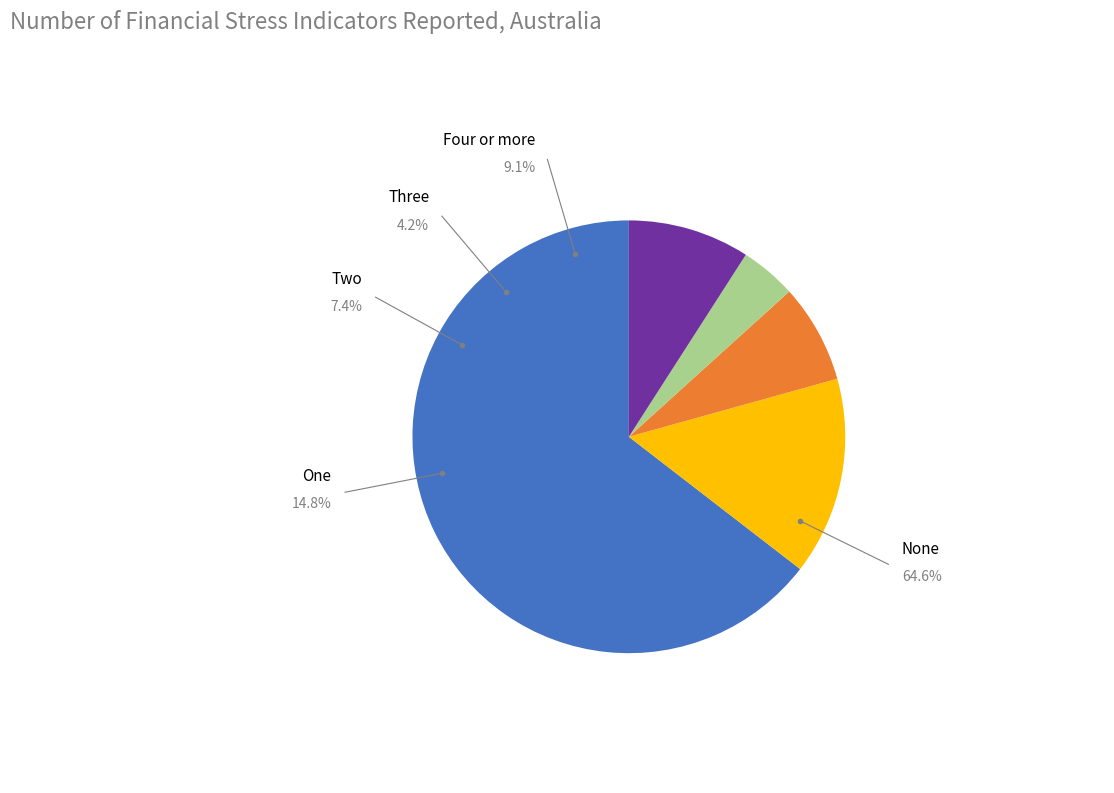

Which slice represents more than half of the pie?

None